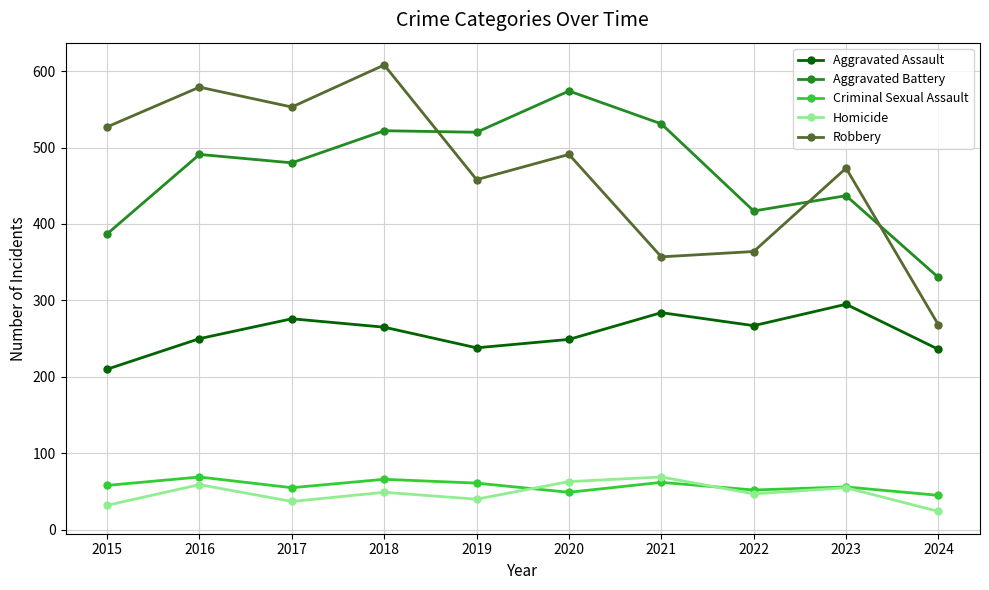

What is the value of the Aggravated Assault point at the 10th from the left?

236